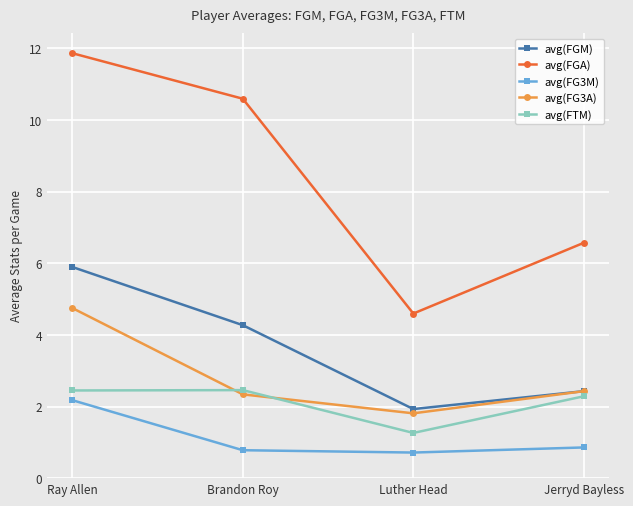

What is the difference between the maximum and minimum values in the avg(FGA) series?

7.3